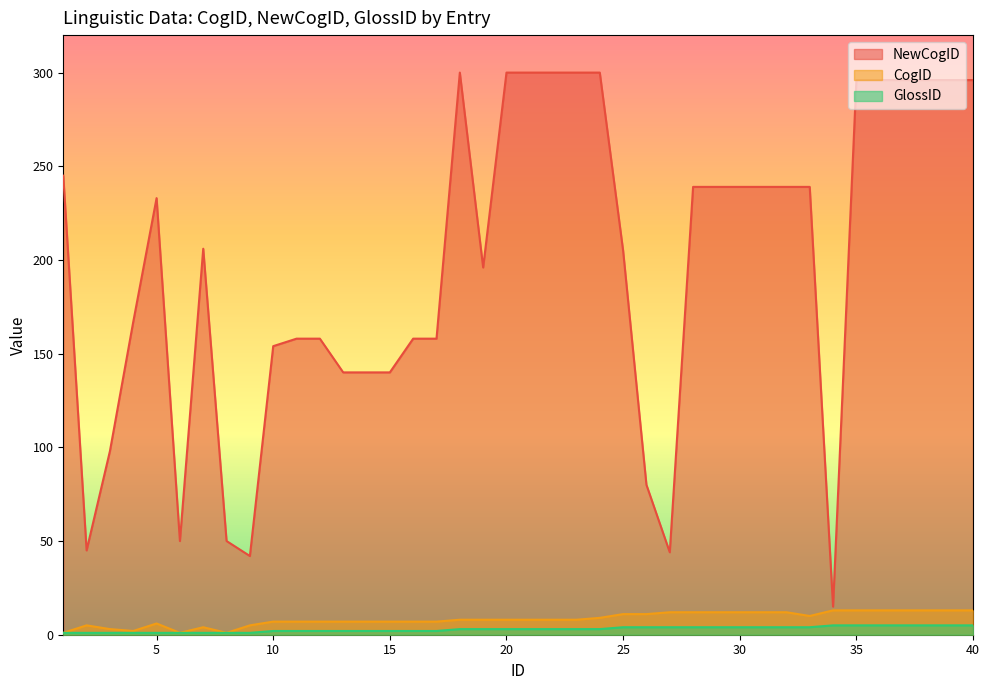

What is the difference between the second highest and second lowest values in the NewCogID series?

258